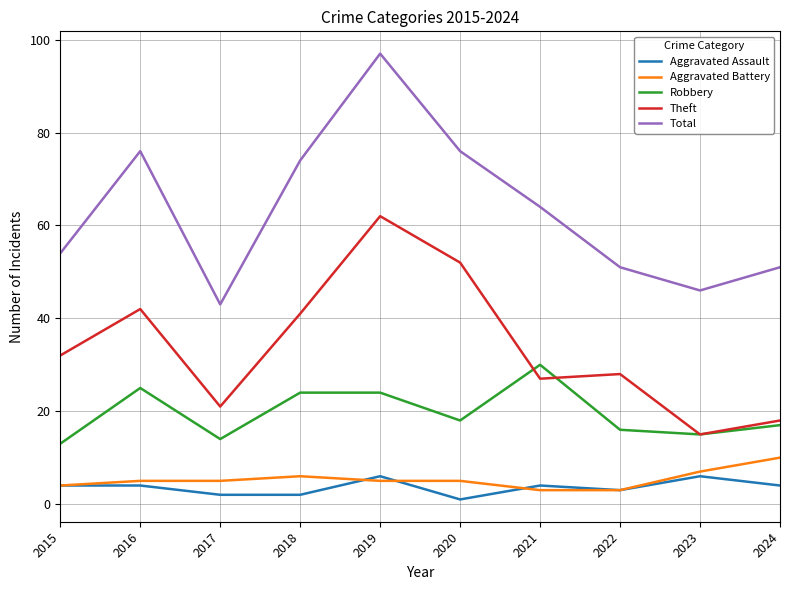

Which label corresponds to the largest value in the chart?

2019